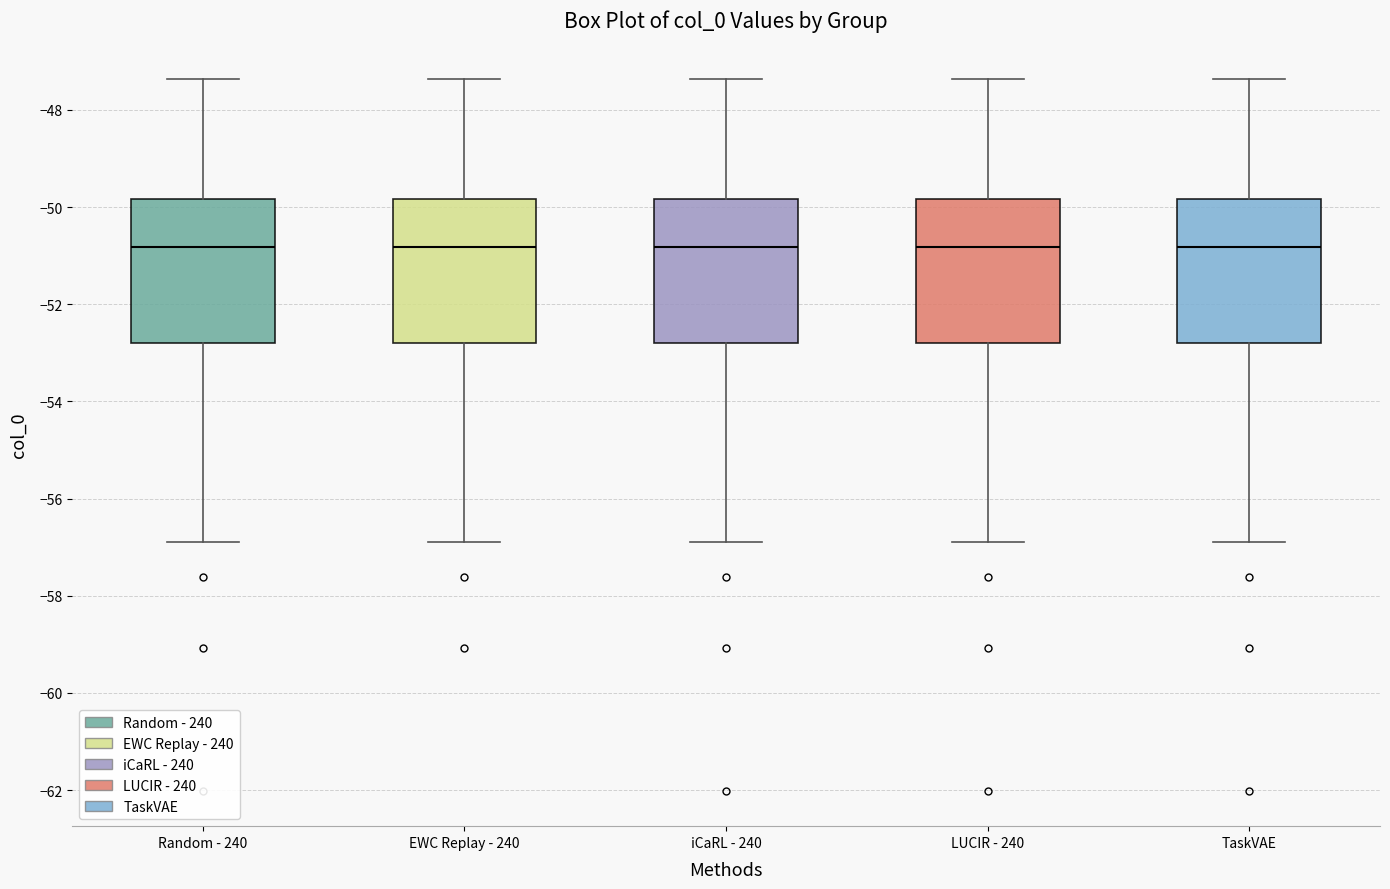

Reading left to right, read every box against the y-axis: the position of its median line, the range the box covers, and the ends of its whiskers. The values are not printed on the chart, so give them approximately, as read against the axis.

Random - 240: median -50.8, box -52.8 to -49.8, whiskers -56.8 to -47.4
EWC Replay - 240: median -50.8, box -52.8 to -49.8, whiskers -56.8 to -47.4
iCaRL - 240: median -50.8, box -52.8 to -49.8, whiskers -56.8 to -47.4
LUCIR - 240: median -50.8, box -52.8 to -49.8, whiskers -56.8 to -47.4
TaskVAE: median -50.8, box -52.8 to -49.8, whiskers -56.8 to -47.4